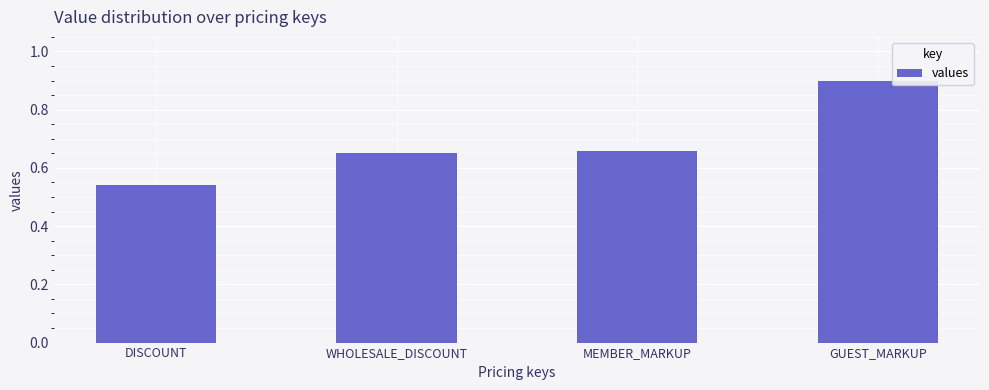

How many categories are shown in the chart?

4